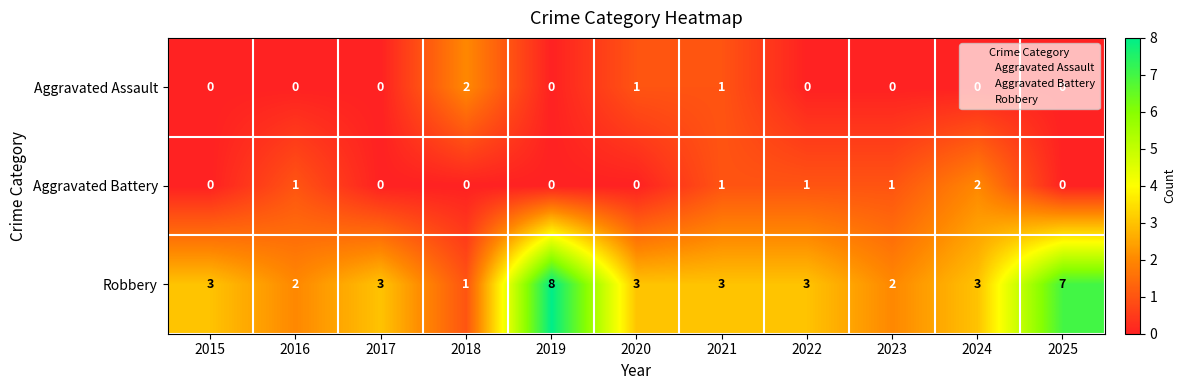

Rank the series at 2020 from lowest to highest value.

Aggravated Battery, Aggravated Assault, Robbery